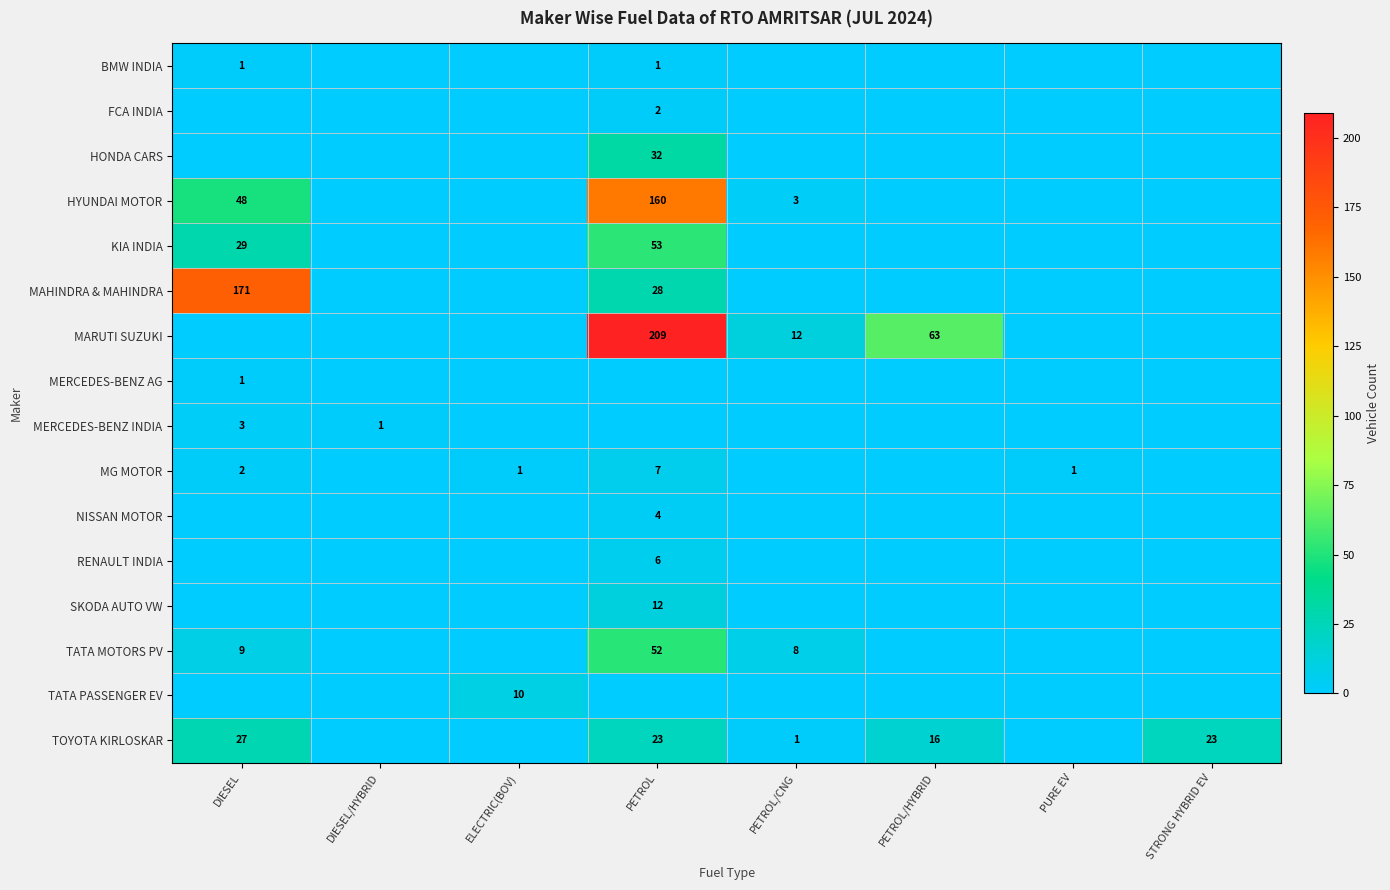

The MG MOTOR series shows 0 at ELECTRIC(BOV). True or false?

False